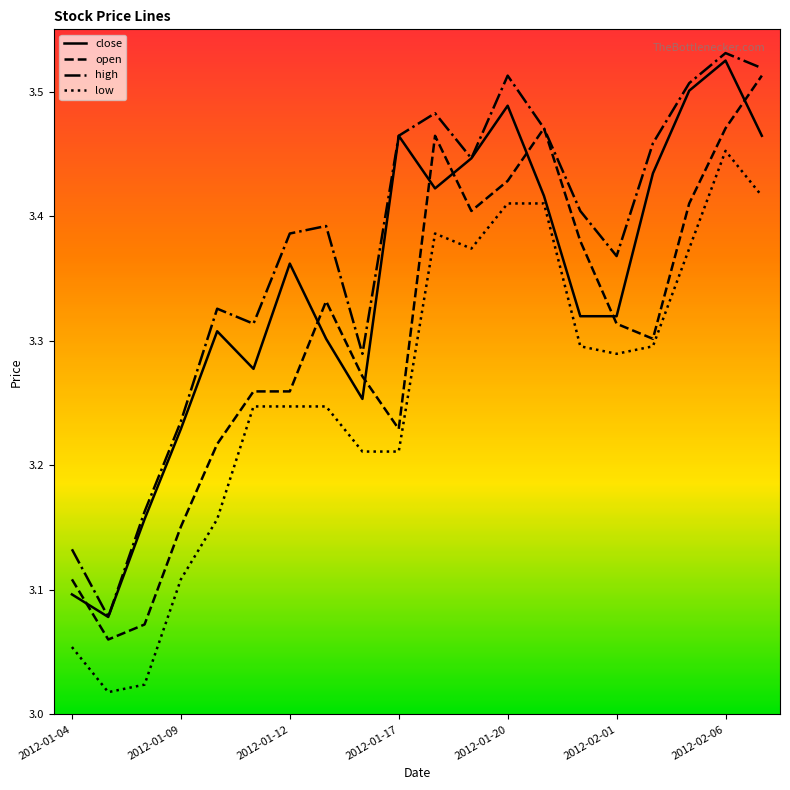

Does the chart display data point markers on the line(s)?

No